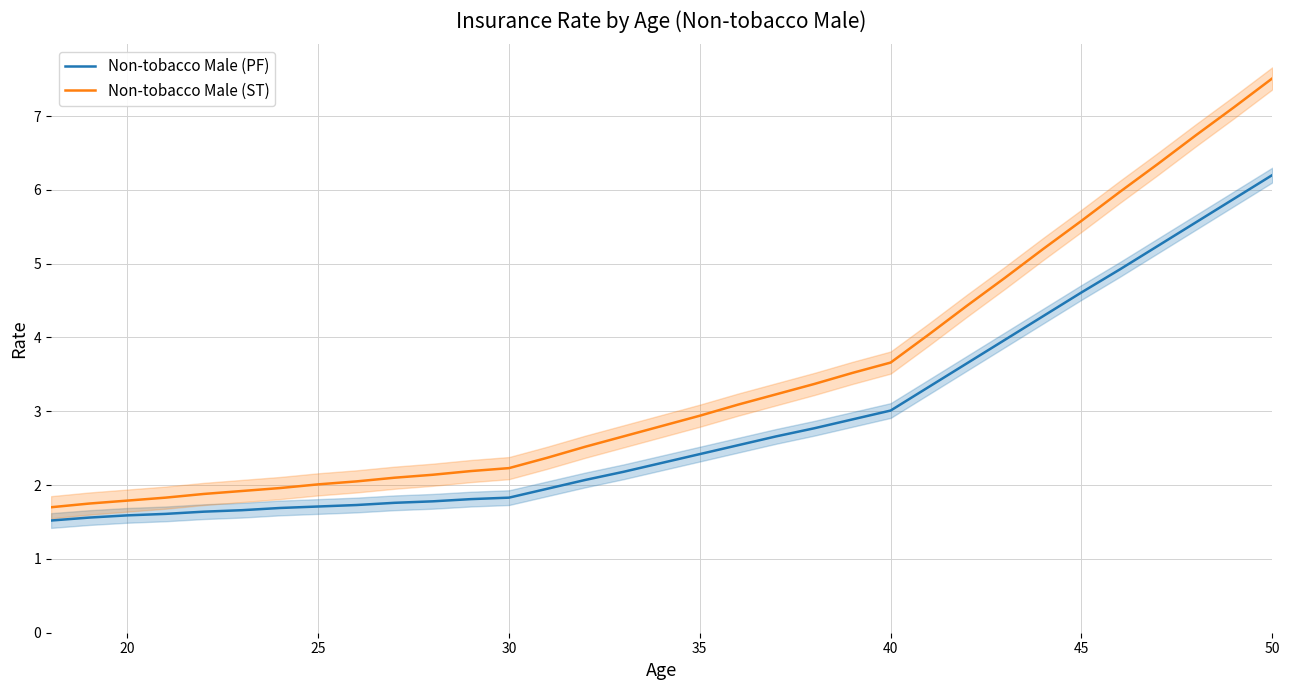

How many values in the Non-tobacco Male (ST) series are below 2?

7